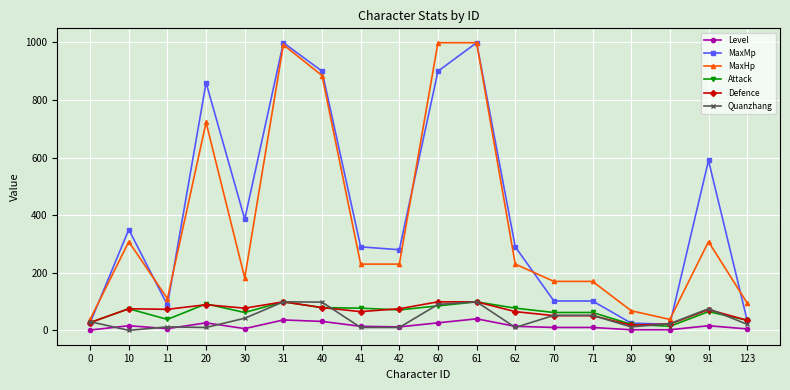

True or false: Level and Attack cross at least once.

False